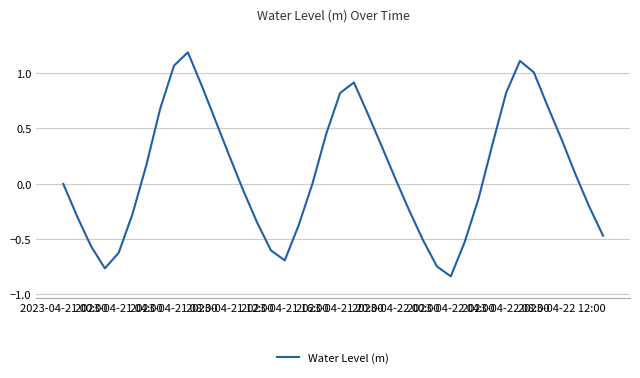

What is the difference between the maximum and minimum values?

2.0